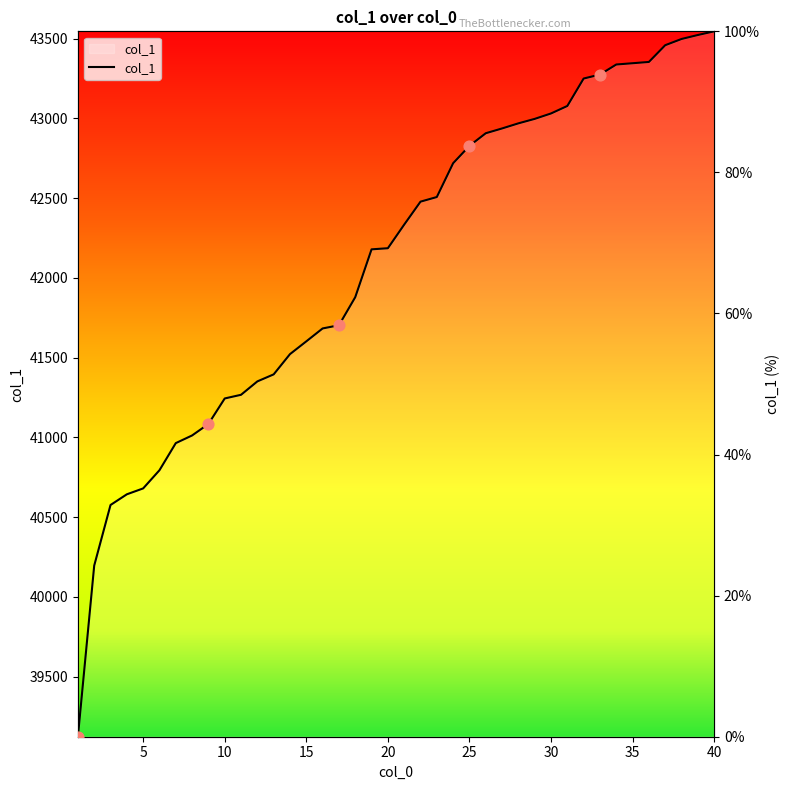

What is the change in value from 2 to 38?

+74.7